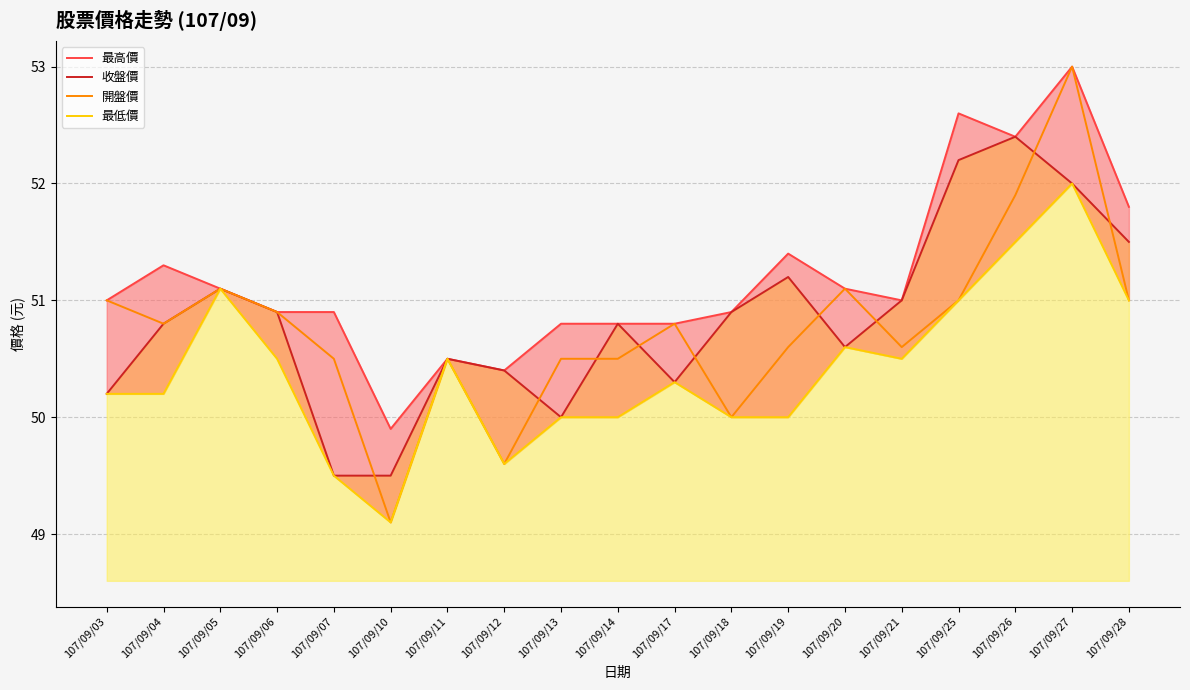

What is the highest value of the 最低價 series?

52.0